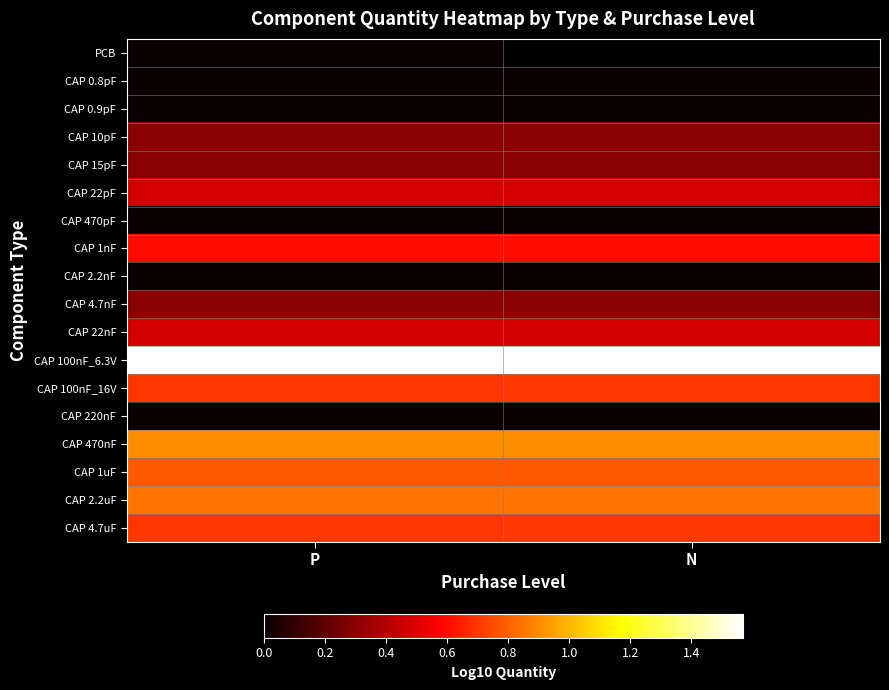

The value of CAP 1nF at P is 0.9. True or false?

False